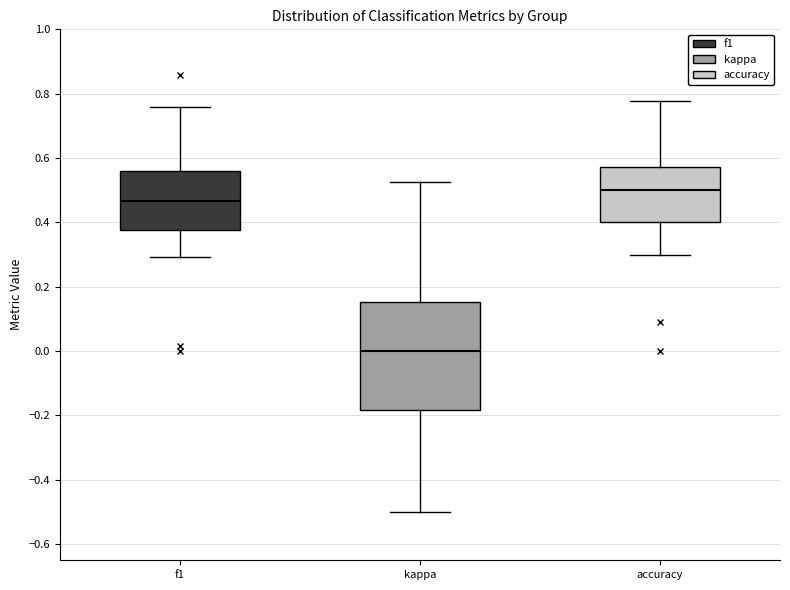

Reading left to right, transcribe this box plot: for each box, give where its median line is, the range the box spans, and where its two whiskers end, as read against the y-axis. The values are not printed on the chart, so give them approximately, as read against the axis.

f1: median 0.46, box 0.38 to 0.56, whiskers 0.30 to 0.76
kappa: median 0.00, box -0.18 to 0.16, whiskers -0.50 to 0.52
accuracy: median 0.50, box 0.40 to 0.58, whiskers 0.30 to 0.78